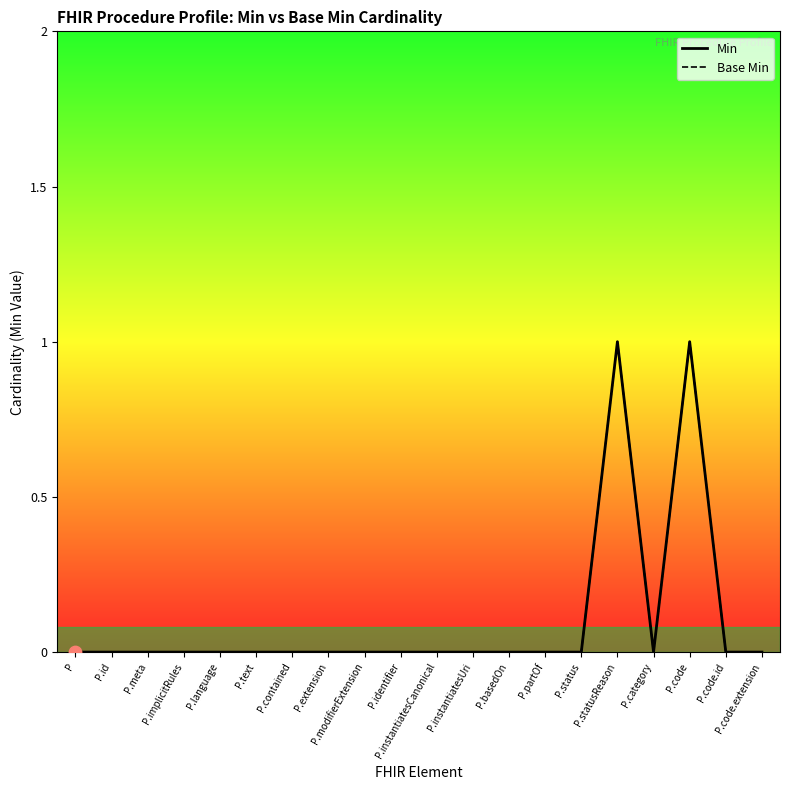

Which series contains the highest Y value?

Min